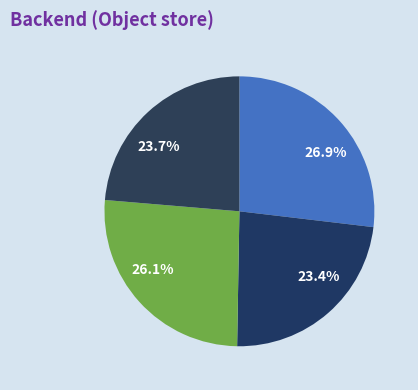

How many slices are in this pie chart?

4